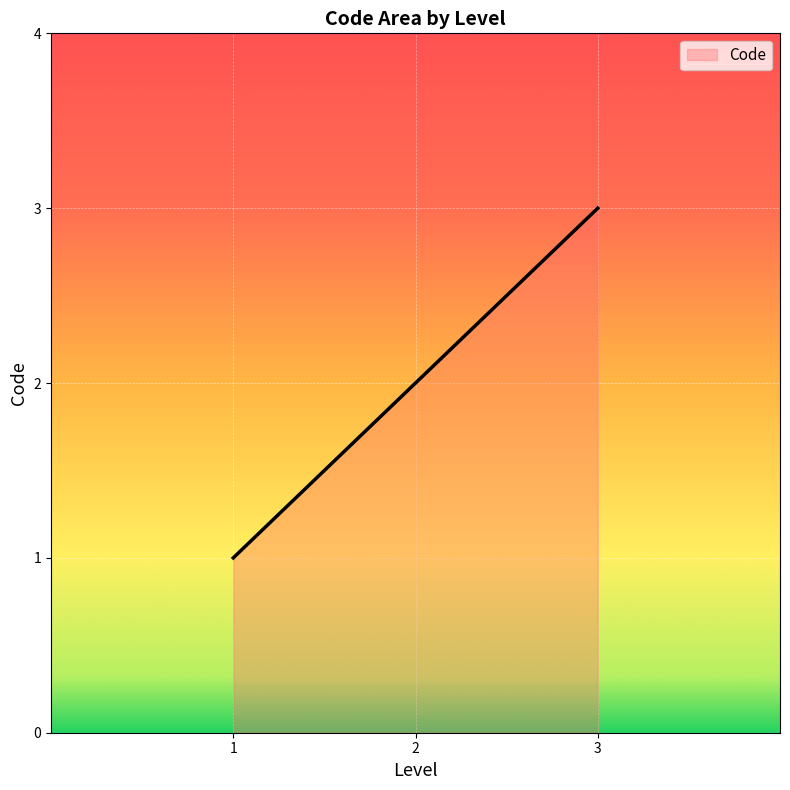

Which label corresponds to the smallest value in the chart?

1